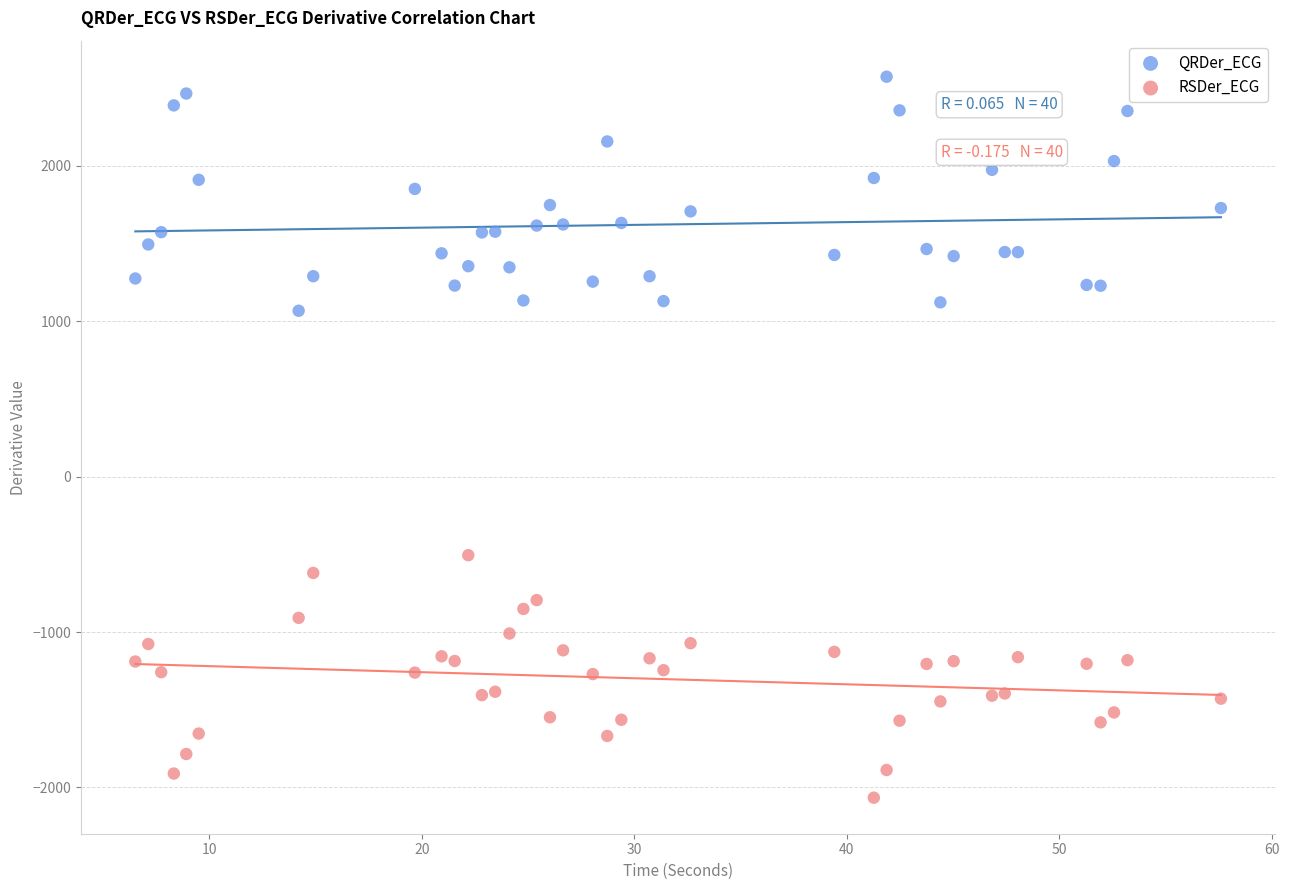

Across all data points, what is the range of X values (max minus min)?

51.1